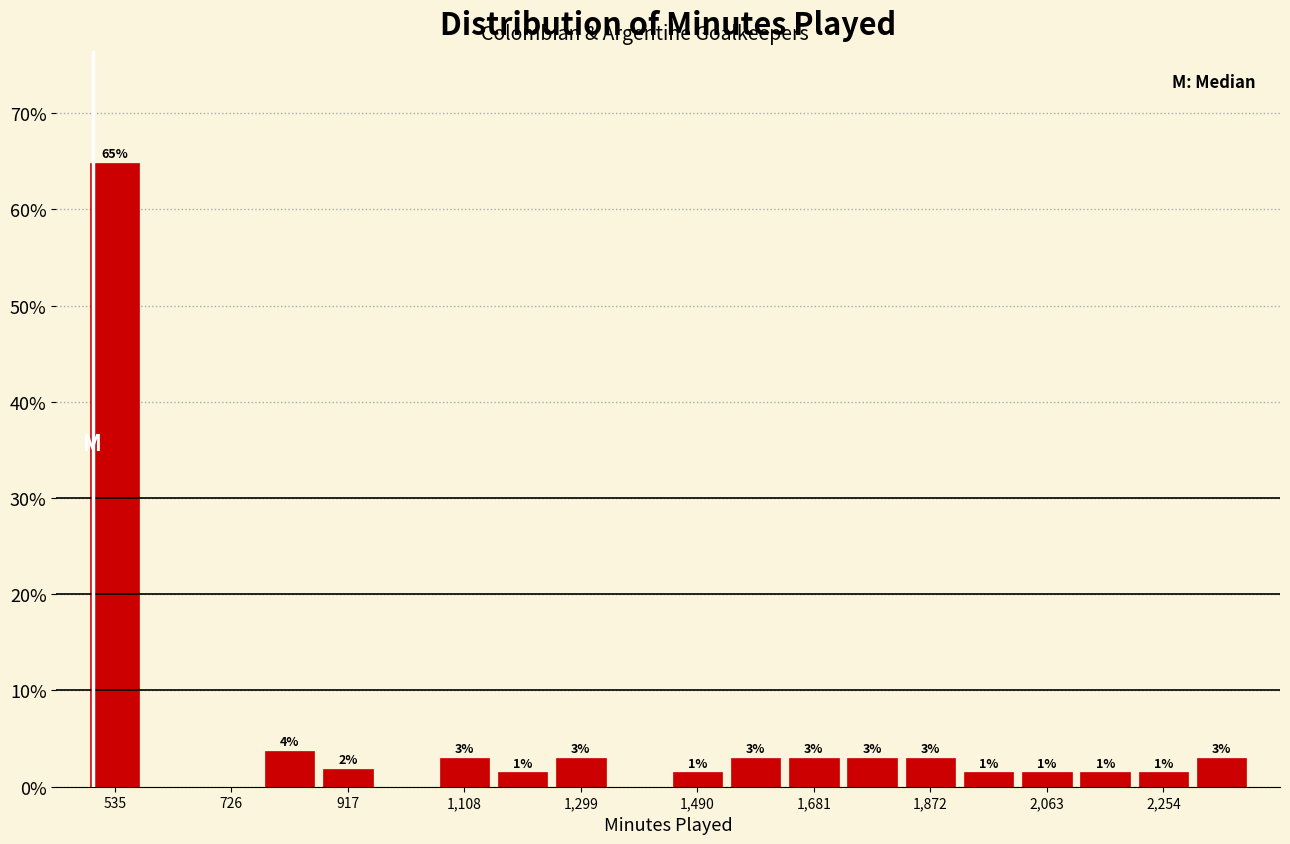

Which range on the x-axis has the tallest bar?

480 to 580